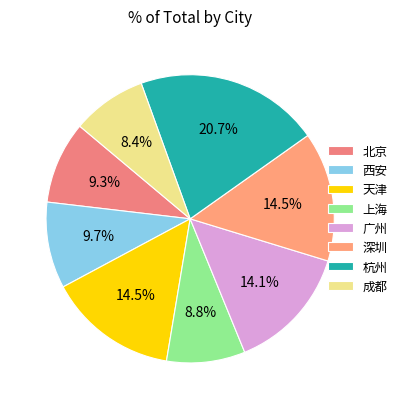

To the nearest percent, what is the average slice percentage?

12%